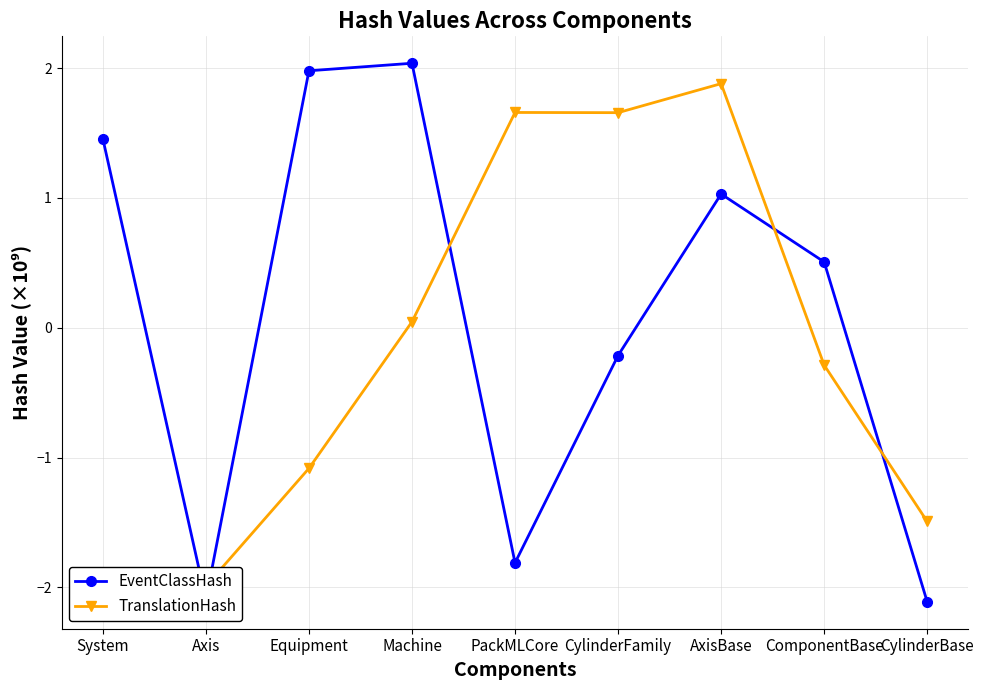

Rank the categories by TranslationHash value from lowest to highest.

Axis, System, CylinderBase, Equipment, ComponentBase, Machine, CylinderFamily, PackMLCore, AxisBase